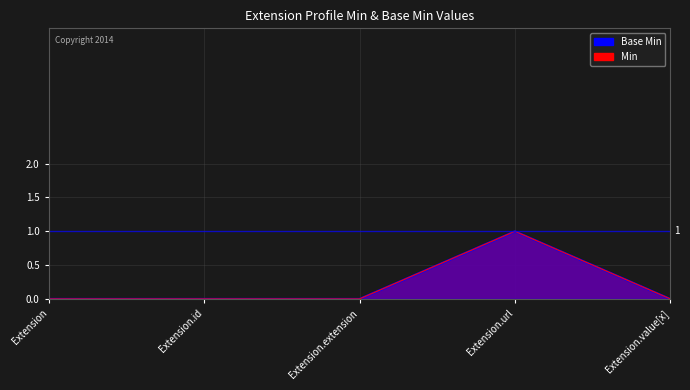

Reading left to right, extract all data points from this chart.

Base Min: Extension=0	Extension.id=0	Extension.extension=0	Extension.url=1	Extension.value[x]=0
Min: Extension=0	Extension.id=0	Extension.extension=0	Extension.url=1	Extension.value[x]=0